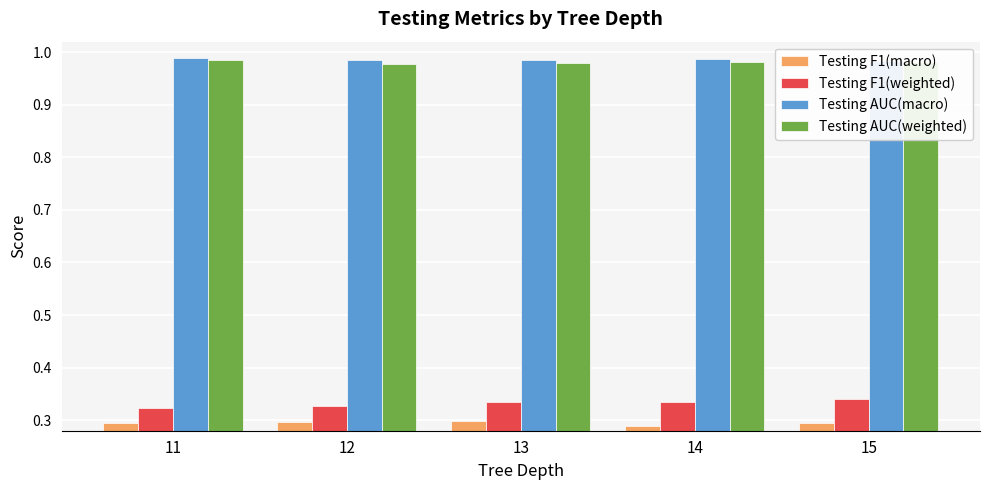

The Testing AUC(macro) series shows 1.0 at 13. True or false?

True